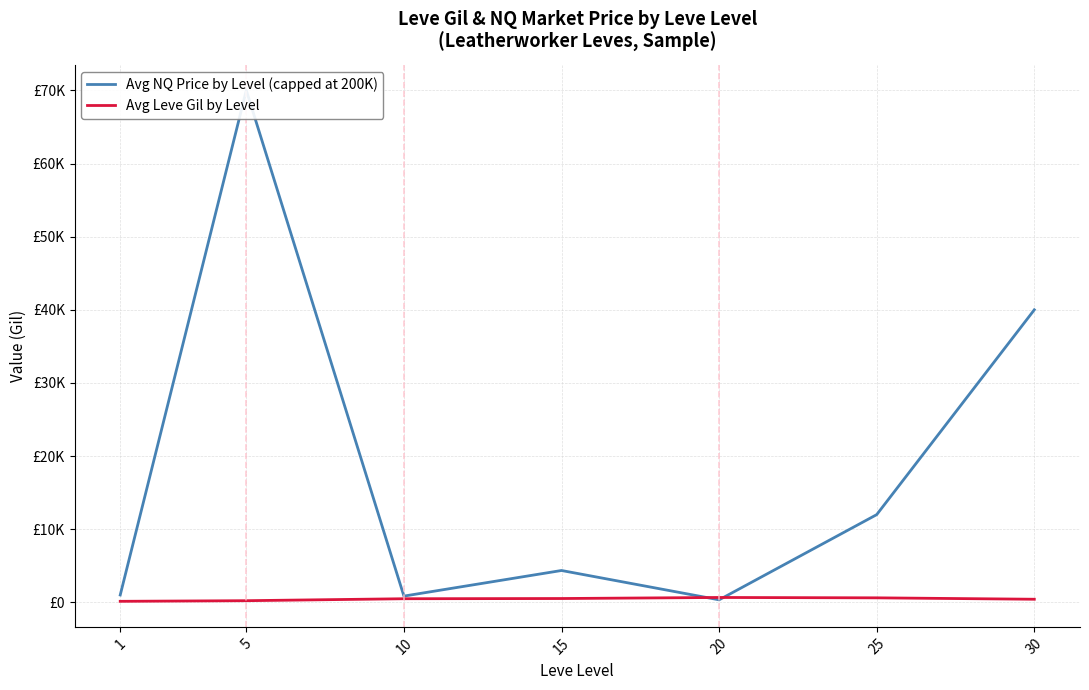

At 25, list the series in order from largest to smallest.

Avg NQ Price by Level (capped at 200K), Avg Leve Gil by Level